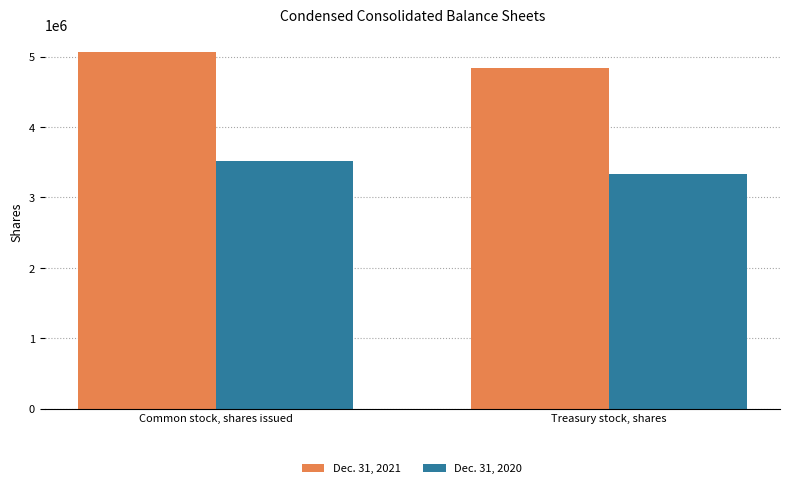

Which series has the largest range (max minus min)?

Dec. 31, 2021